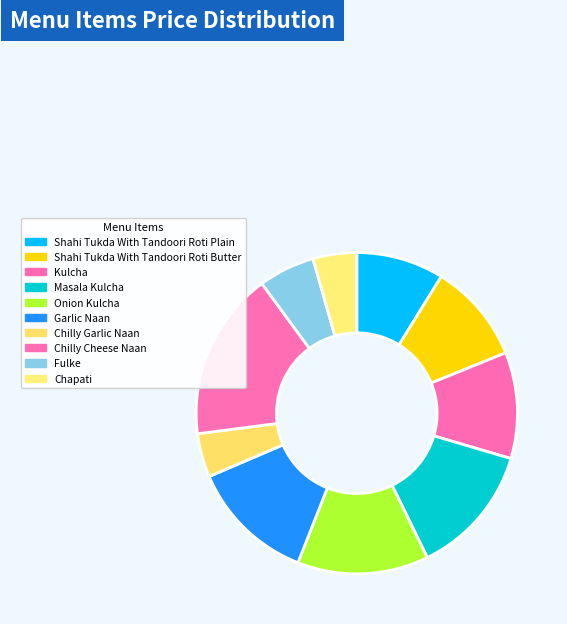

How many slices are in this pie chart?

10